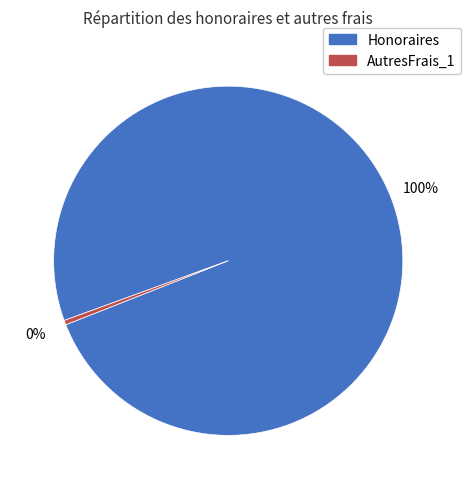

Is there any slice that represents more than half of the pie?

Yes